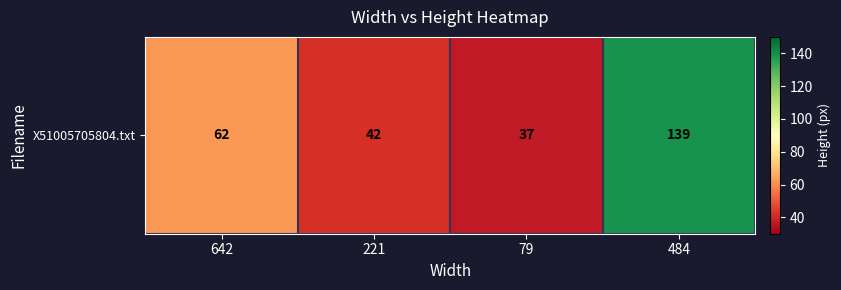

The value at 484 is 139. True or false?

True